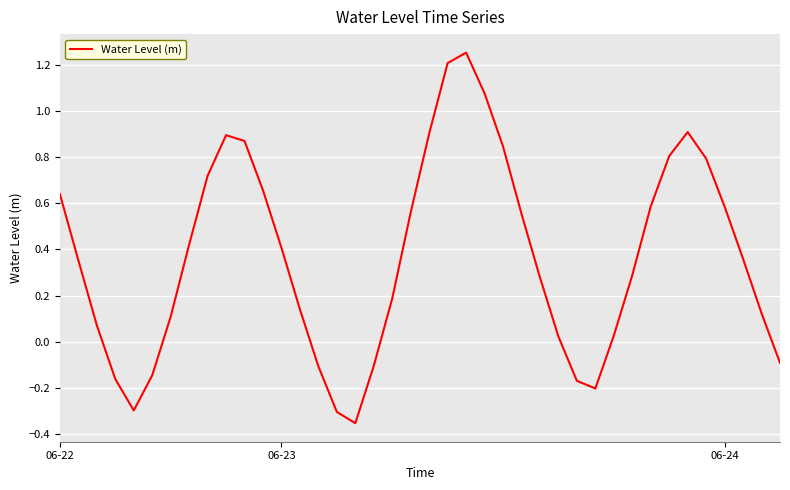

What is the difference between the maximum and minimum values?

1.6